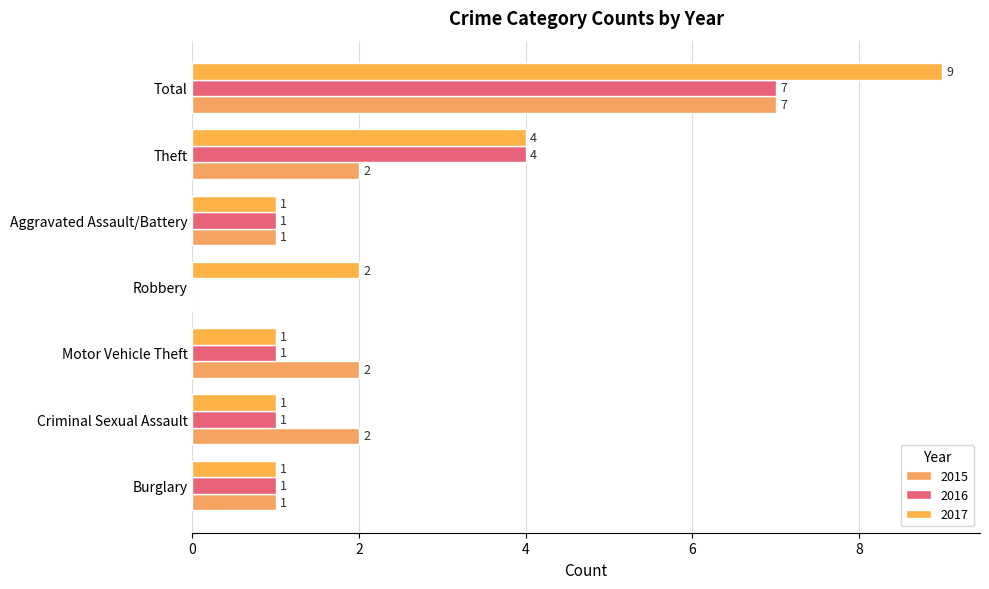

What position from the right is Theft?

2